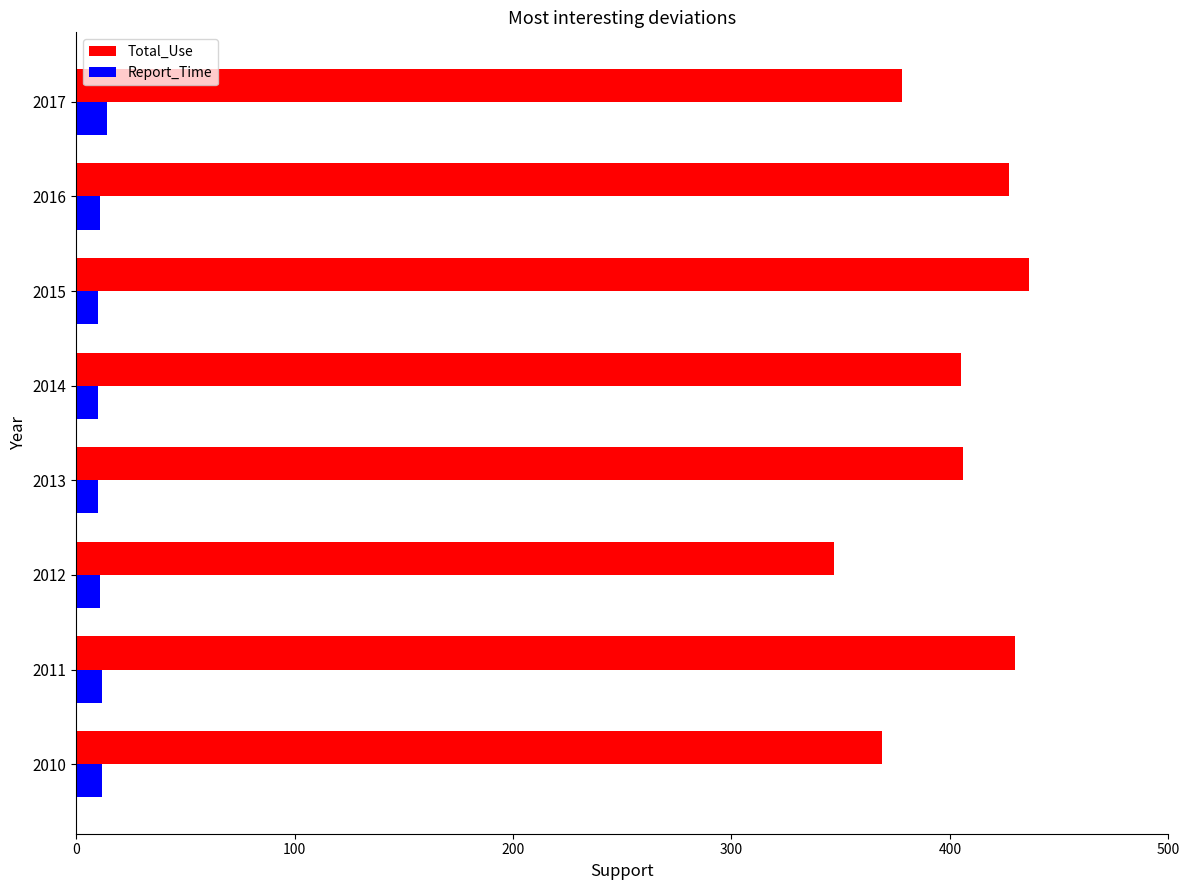

List the series in order of their overall mean, lowest first.

Report_Time, Total_Use